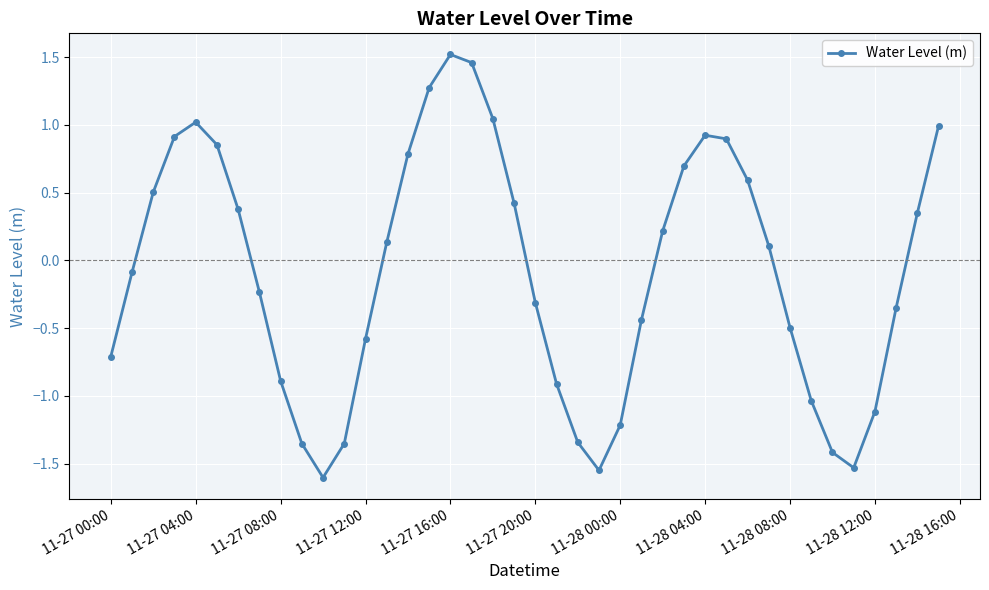

What is the difference between the maximum and minimum values?

3.1